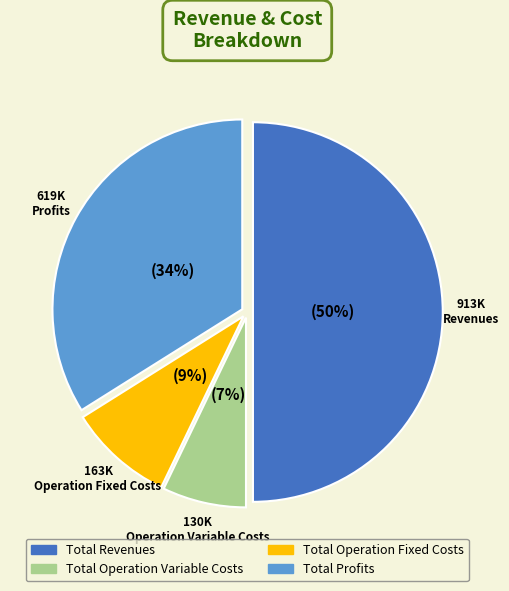

To the nearest percent, what is the average slice percentage?

25%